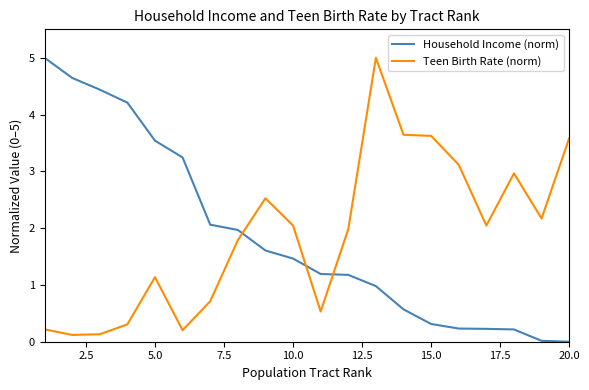

What is the maximum value for Household Income (norm)?

5.0